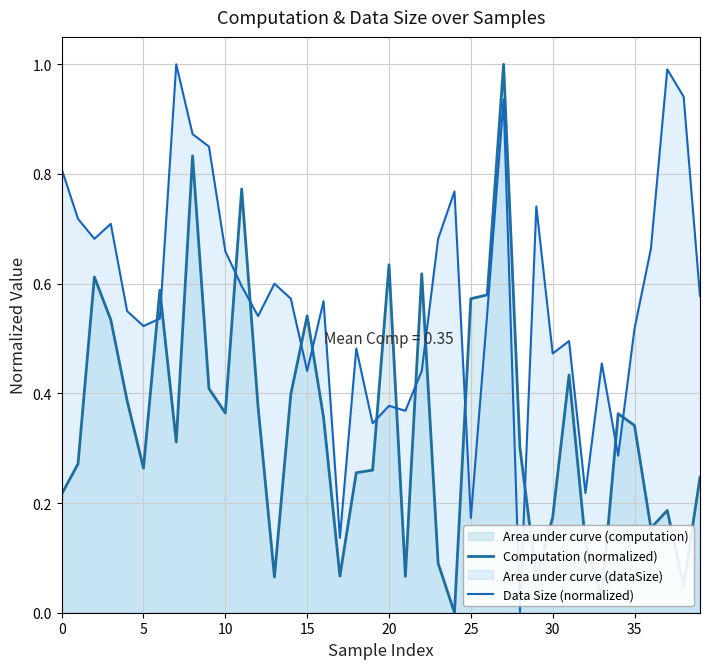

At 19, list the series in order from largest to smallest.

Data Size (normalized), Computation (normalized)